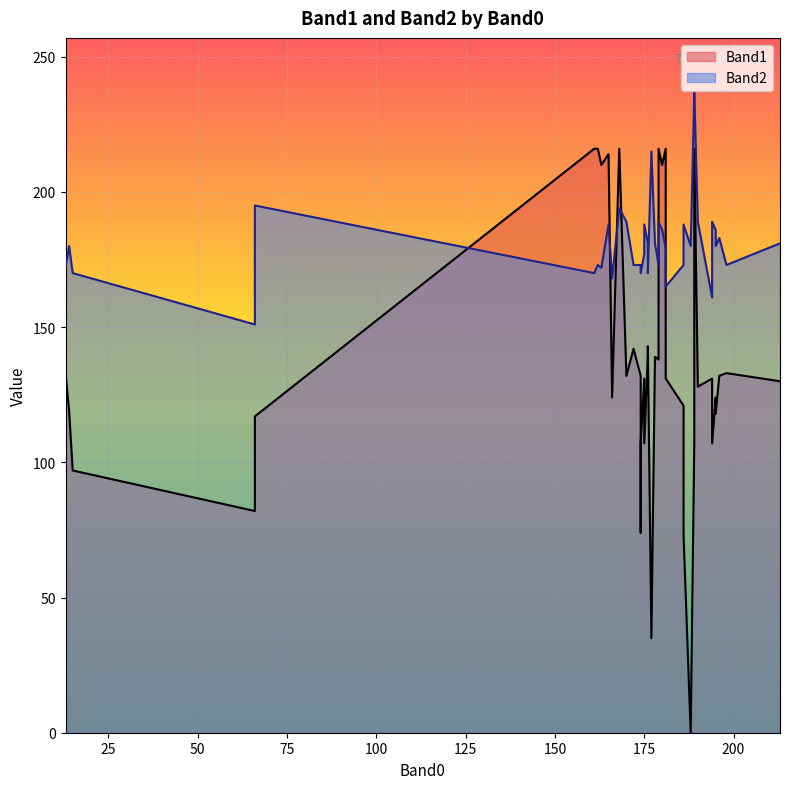

What is the sum of the Band2 values at 195 and 175?

368